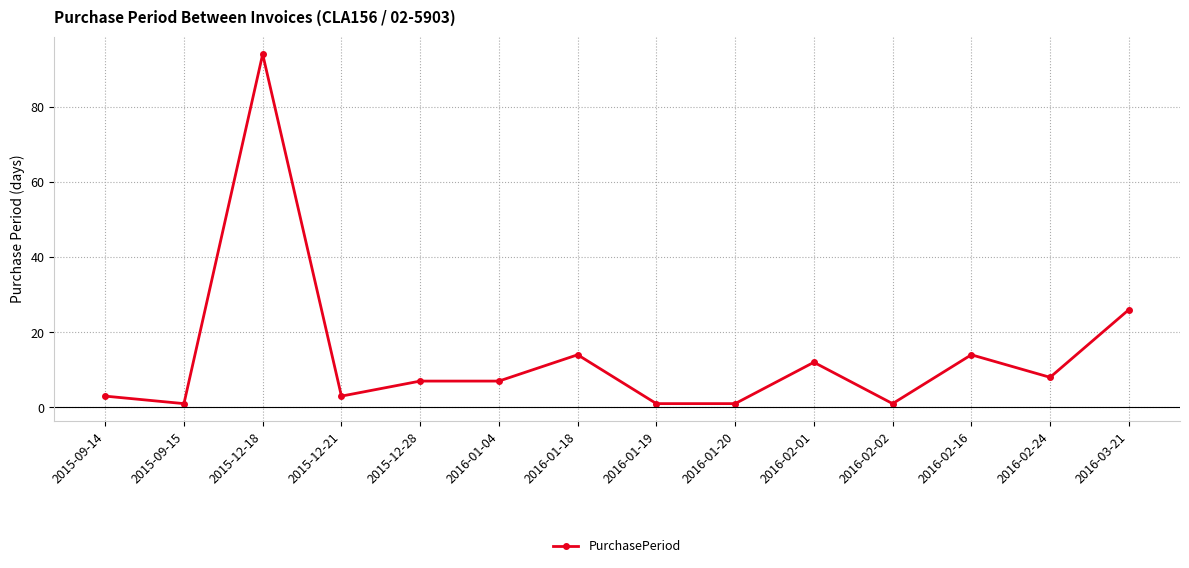

What is the change in value from 2016-02-16 to 2016-03-21?

+12